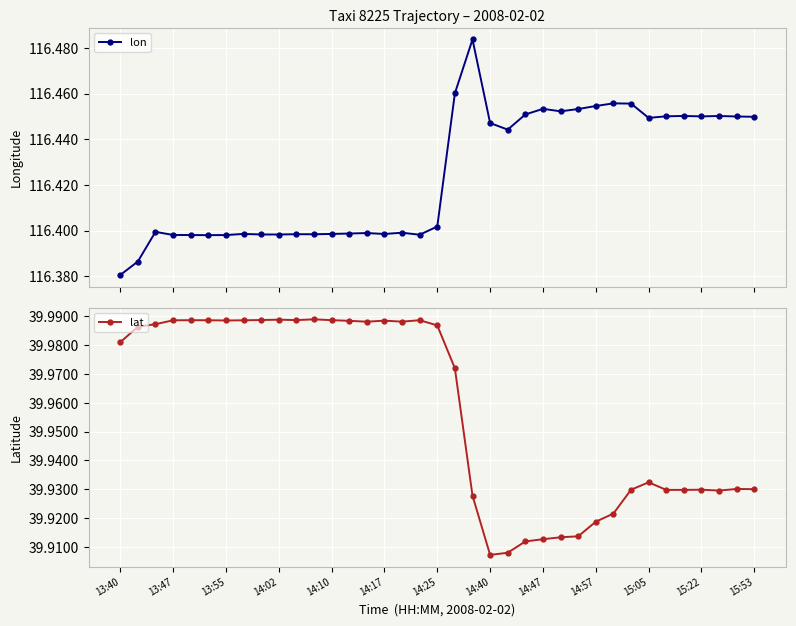

True or false: lon has more than 1 interior local peaks.

True